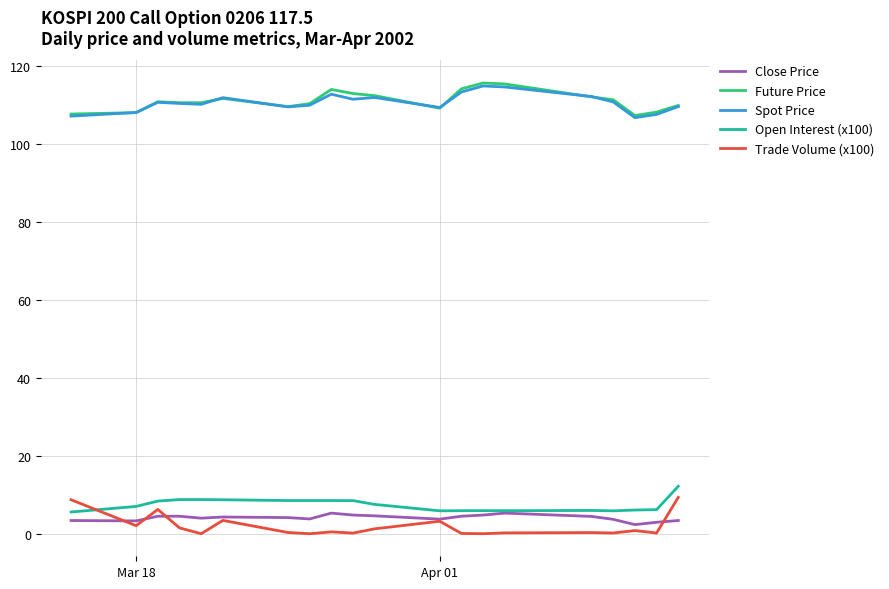

What is the difference between the maximum and second lowest values in the Spot Price series?

7.7